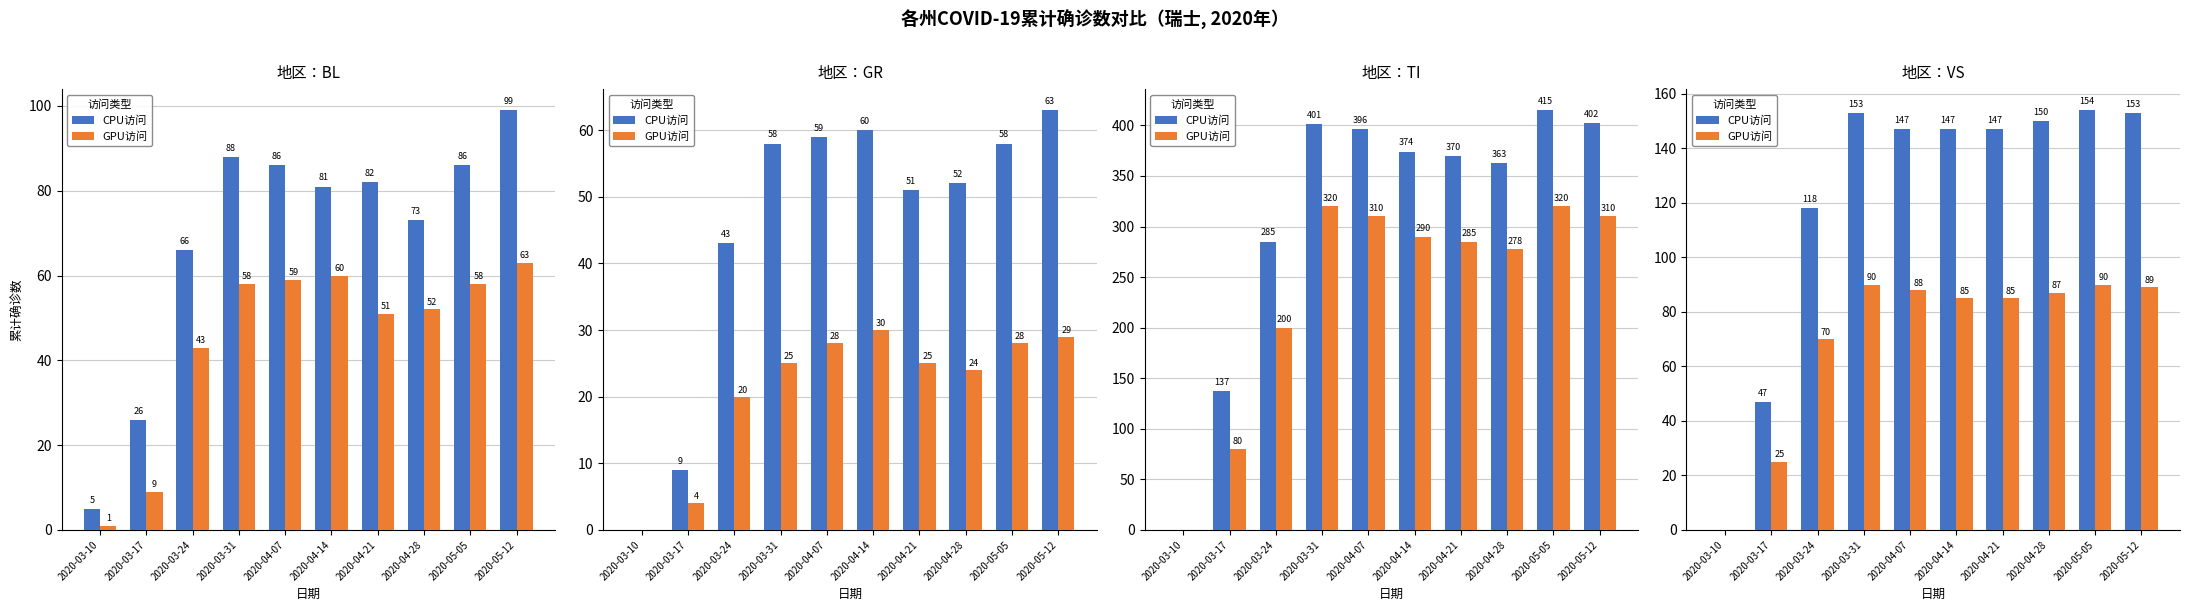

Is the value of GPU访问 at 2020-05-12 greater than the value of CPU访问 at 2020-04-14?

No